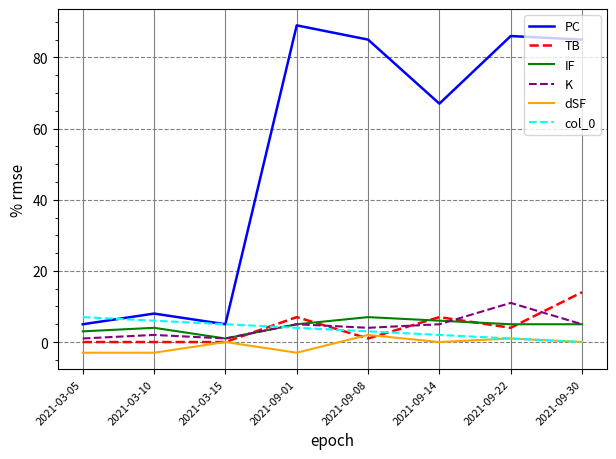

What is the difference between the highest and lowest values at 2021-09-30?

85